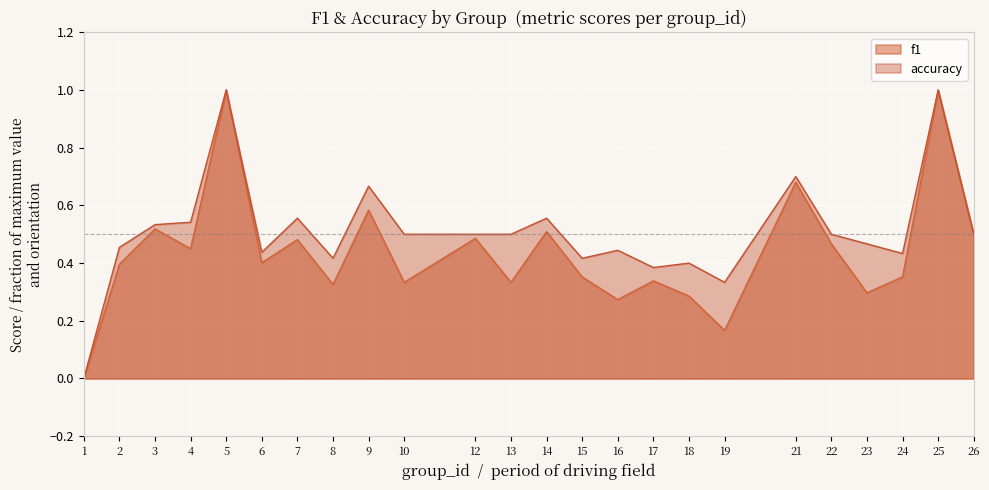

How many f1 values are between 0 and 1?

24